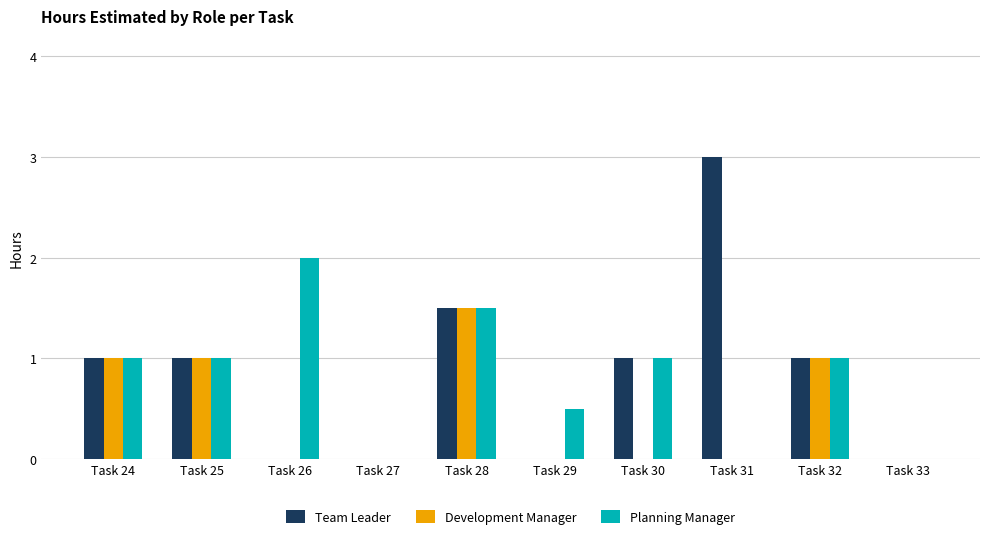

Reading left to right, what are all the values shown in this chart?

Team Leader: Task 24=1.0	Task 25=1.0	Task 26=0.0	Task 27=0.0	Task 28=1.5	Task 29=0.0	Task 30=1.0	Task 31=3.0	Task 32=1.0	Task 33=0.0
Development Manager: Task 24=1.0	Task 25=1.0	Task 26=0.0	Task 27=0.0	Task 28=1.5	Task 29=0.0	Task 30=0.0	Task 31=0.0	Task 32=1.0	Task 33=0.0
Planning Manager: Task 24=1.0	Task 25=1.0	Task 26=2.0	Task 27=0.0	Task 28=1.5	Task 29=0.5	Task 30=1.0	Task 31=0.0	Task 32=1.0	Task 33=0.0